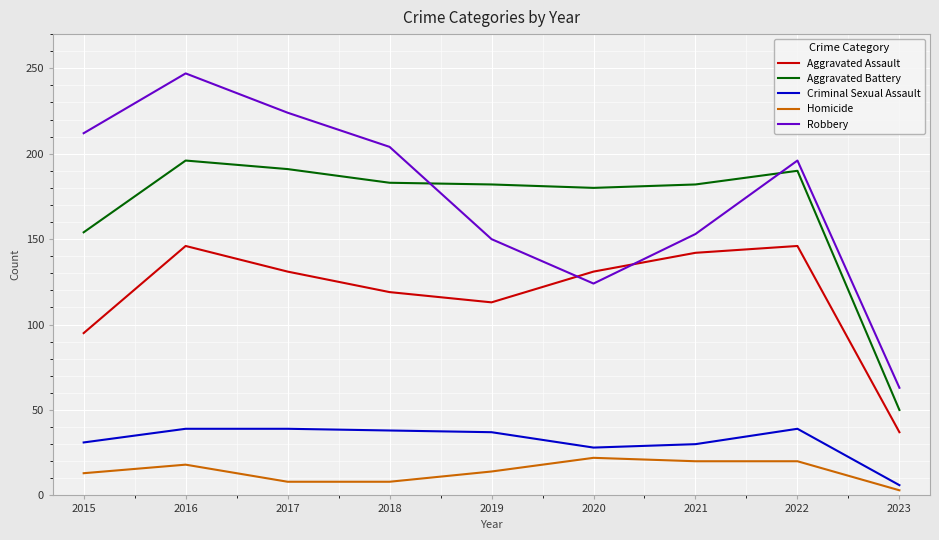

True or false: Criminal Sexual Assault has a value of 21 at 2021.

False